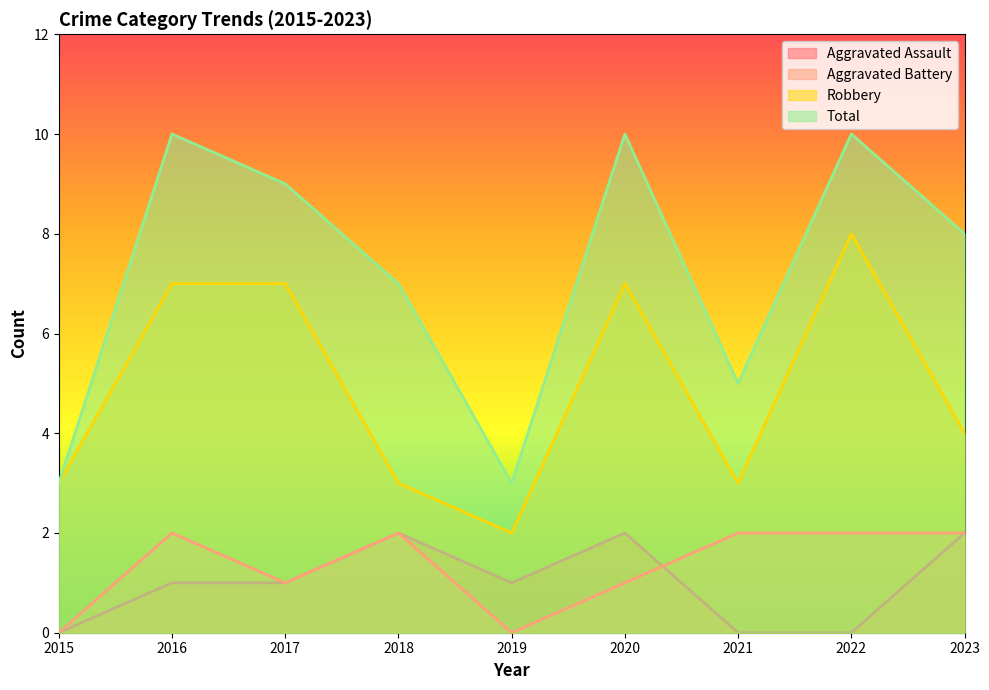

What are all the series names shown in the legend?

Aggravated Assault, Aggravated Battery, Robbery, Total